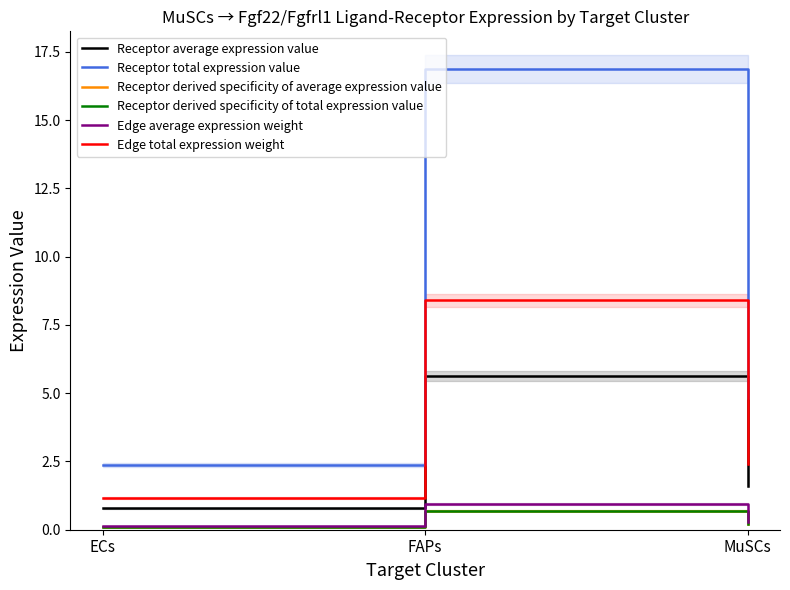

Read the Receptor derived specificity of average expression value value at MuSCs.

0.2